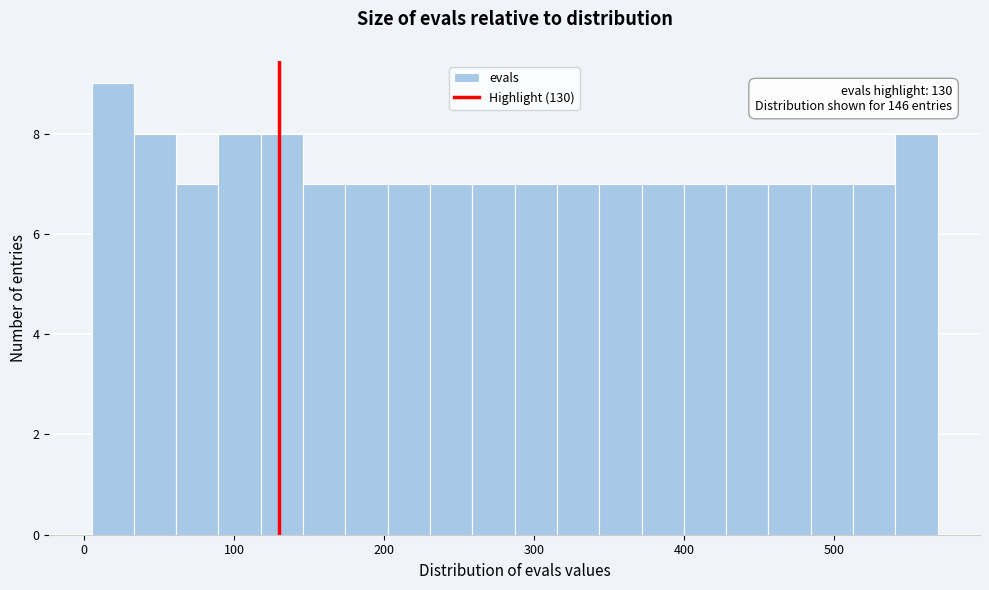

Around what value on the x-axis is the tallest bar? Give the approximate position of its centre, as read against the axis.

20